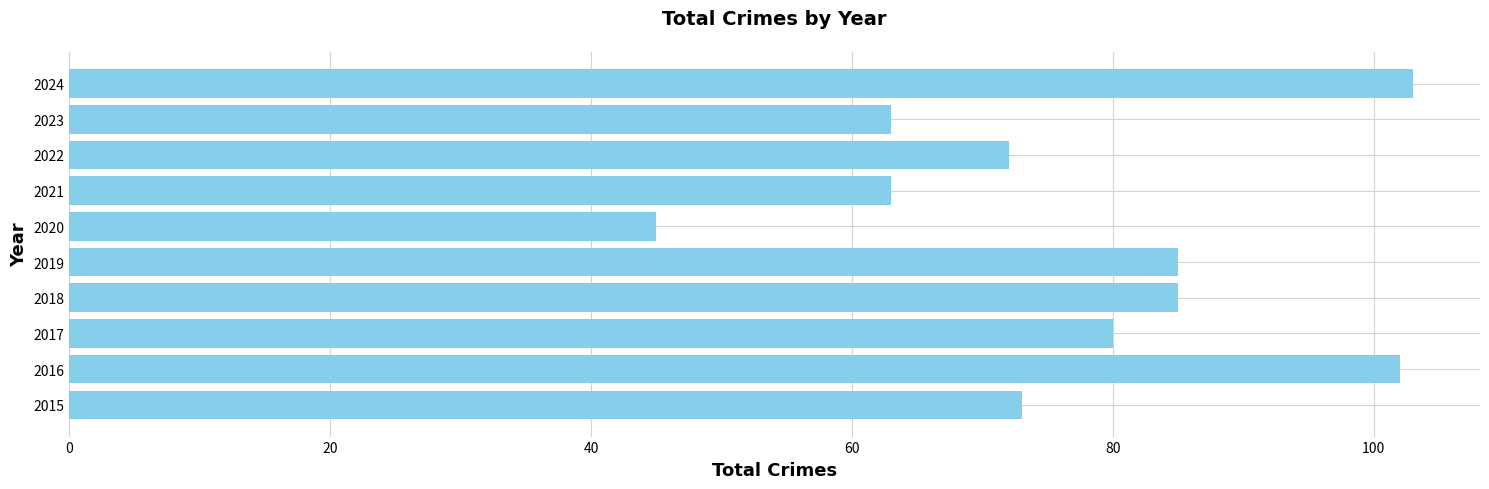

At which category does the chart reach its peak across all series?

2024